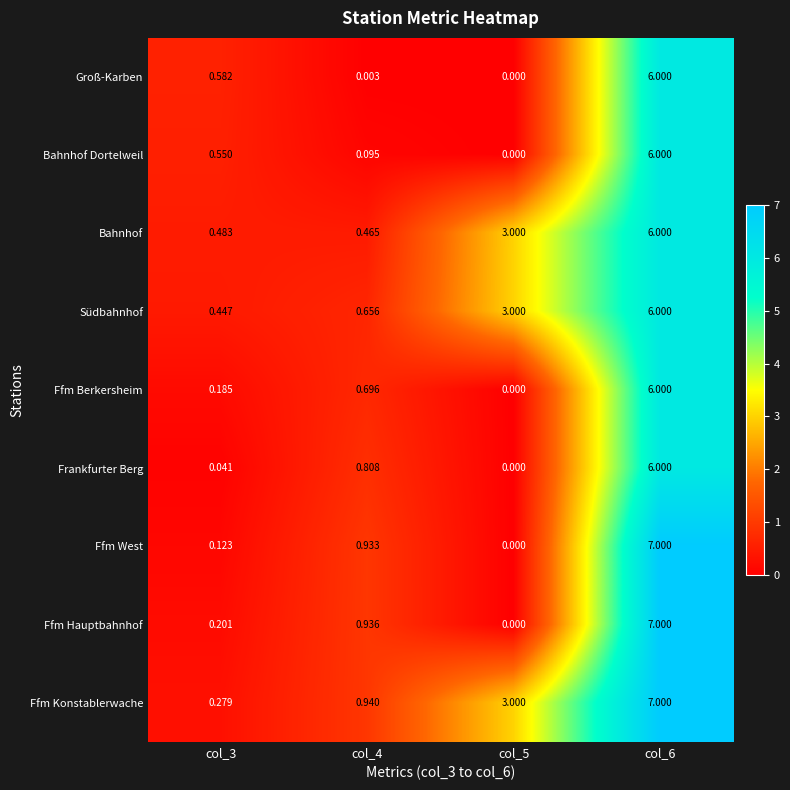

Which series changed the most between col_4 and col_5?

Bahnhof